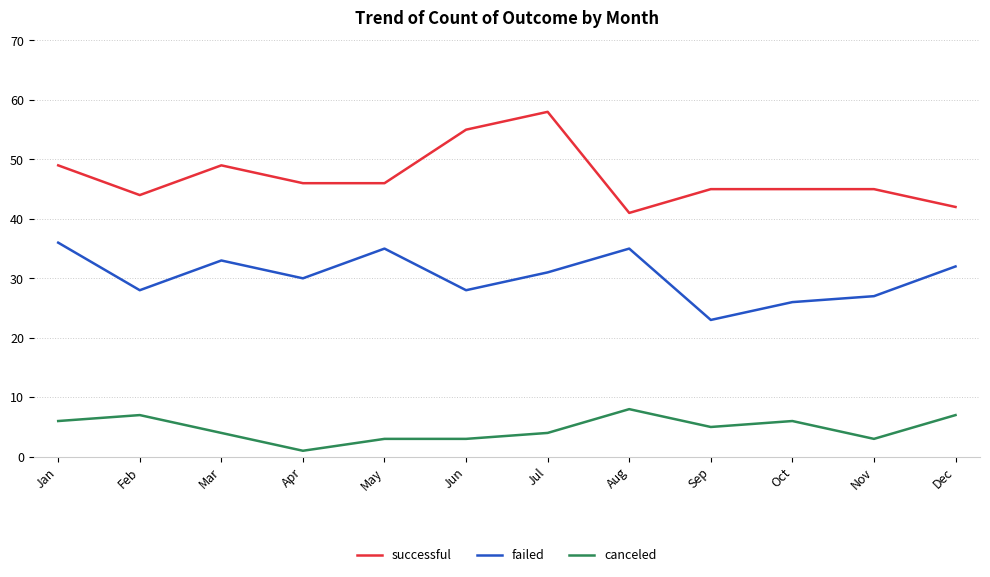

Is it true that canceled equals 9 at Oct?

False